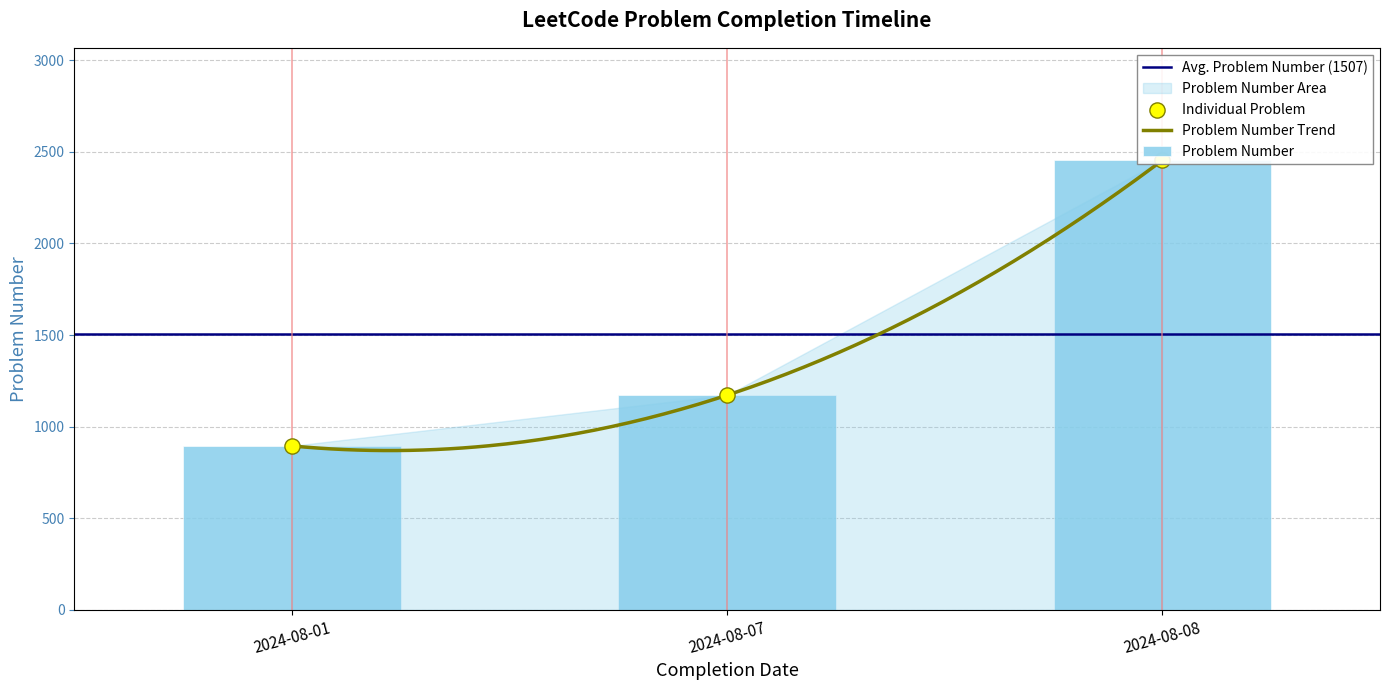

What is the change in value from 2024-08-07 to 2024-08-08?

+1282